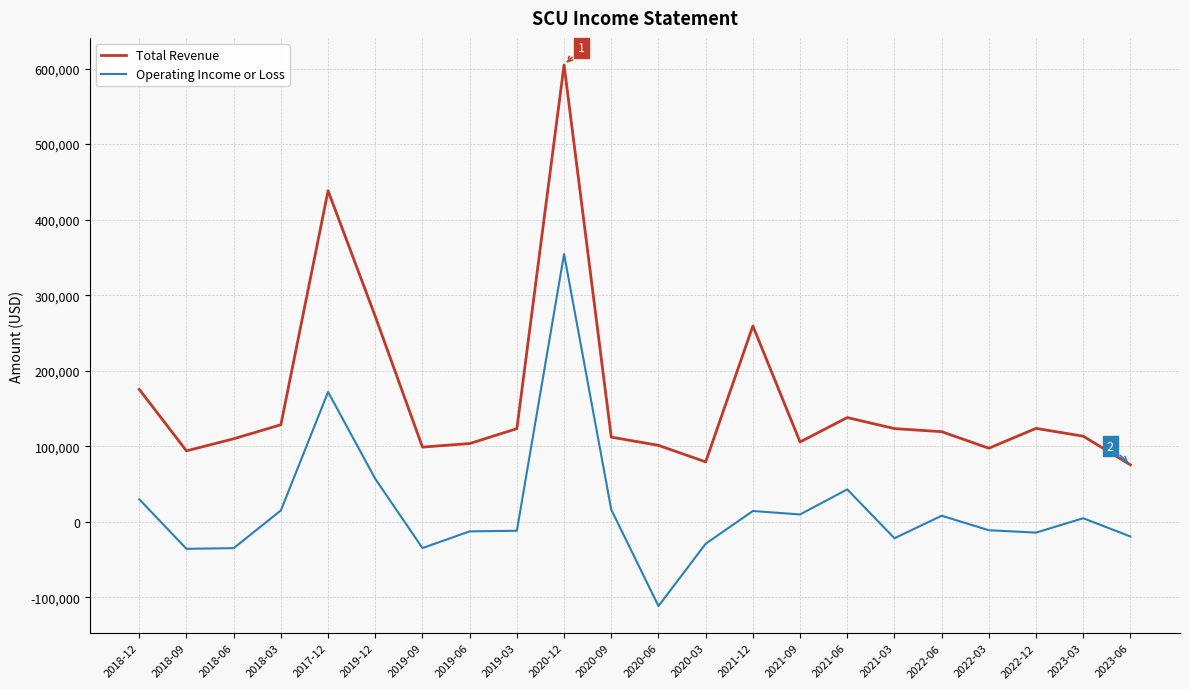

At which category does Total Revenue reach its first local valley?

2018-09